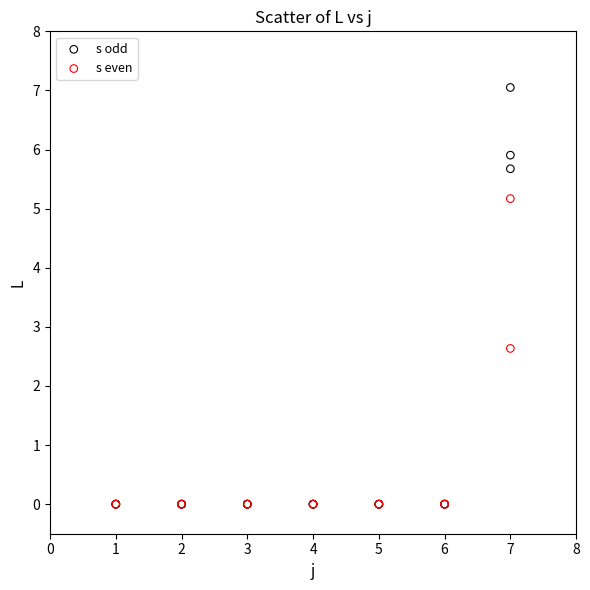

Which series has the widest spread of Y values?

s odd